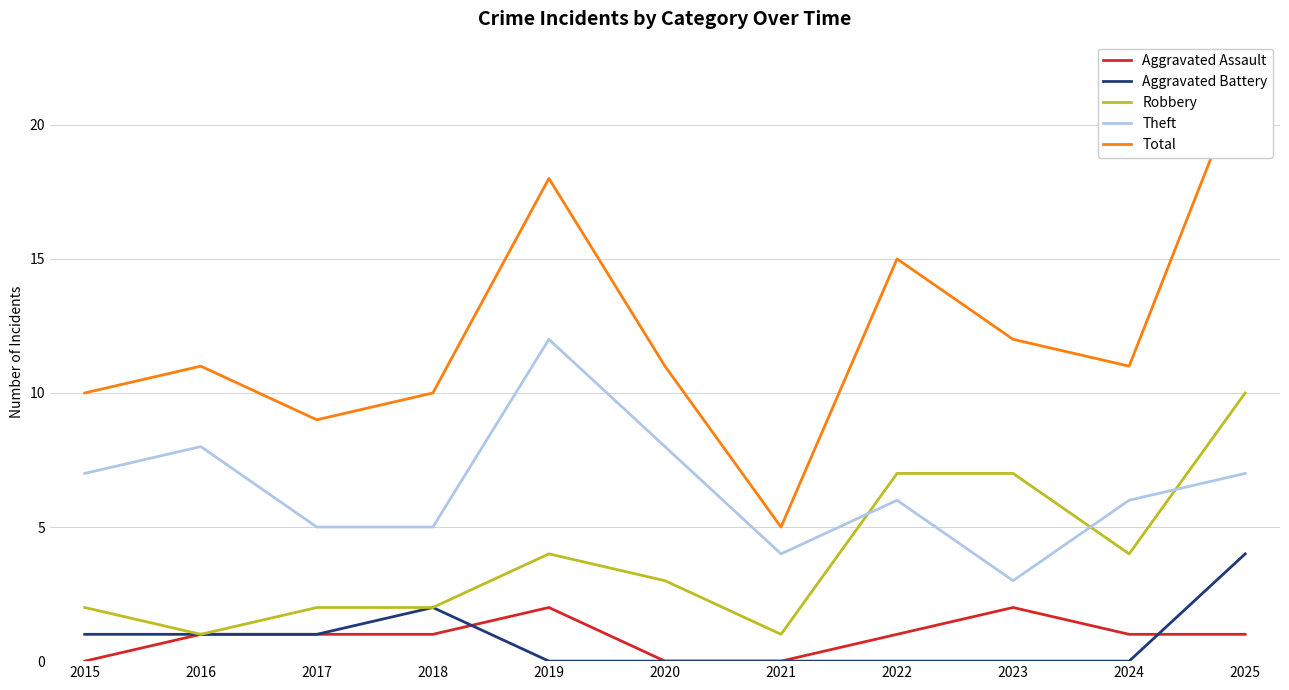

Is it true that Aggravated Battery equals 1 at 2017?

True